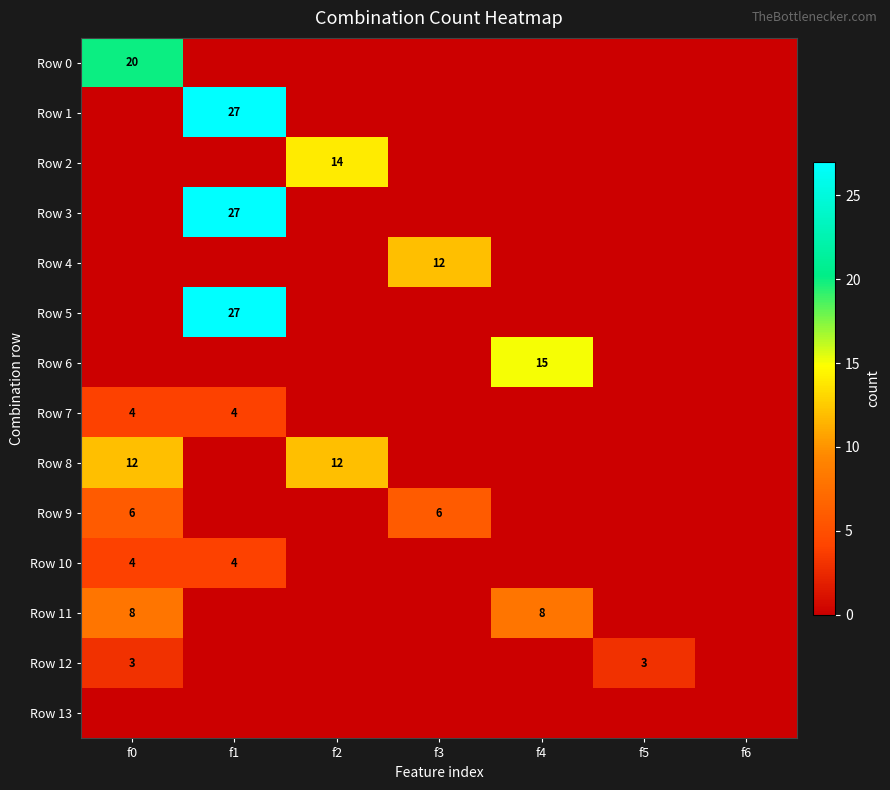

Is it true that Row 7 equals 2 at f1?

False